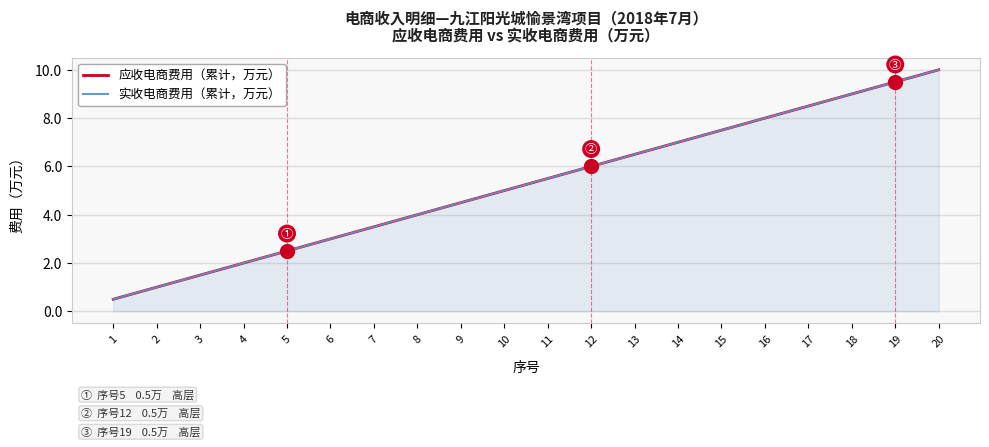

What are all the series names shown in the legend?

应收电商费用（累计，万元）, 实收电商费用（累计，万元）